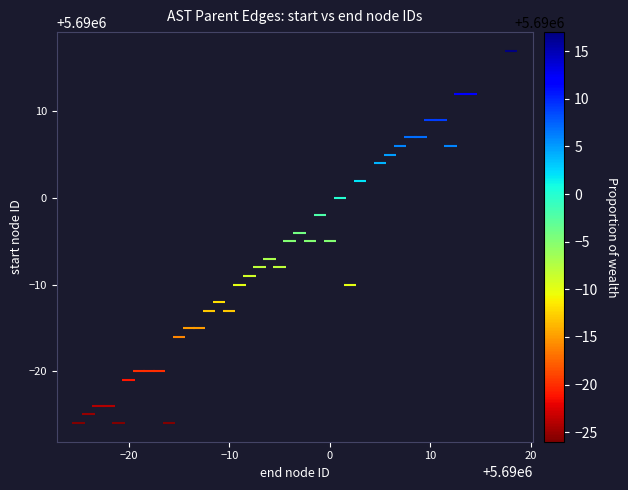

What is the range of X values (max minus min)?

43